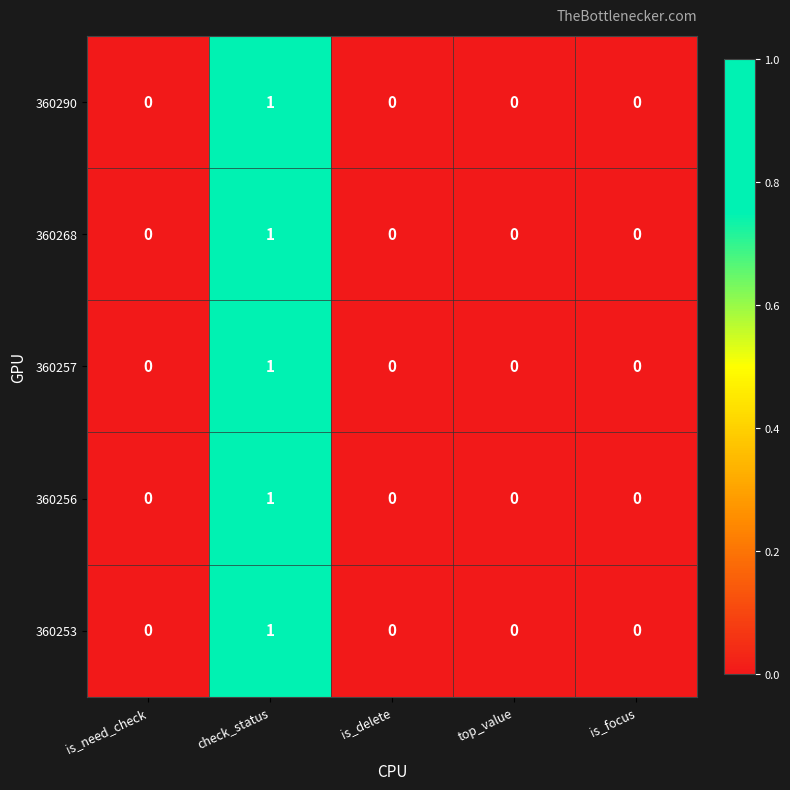

At which category is the sum across all series the highest?

check_status